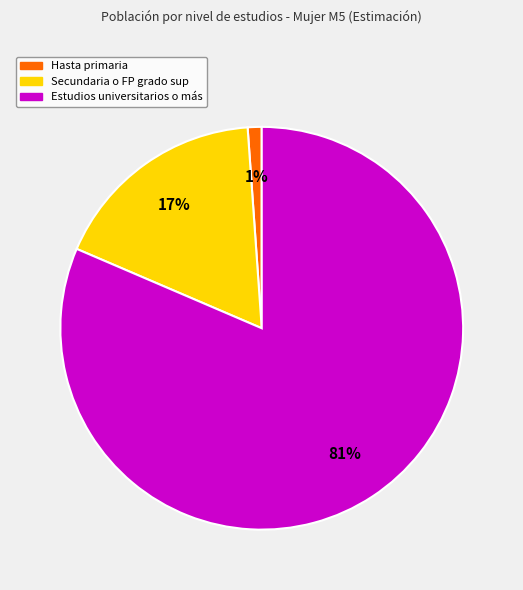

The Estudios universitarios o más slice represents 81% of the pie. True or false?

True